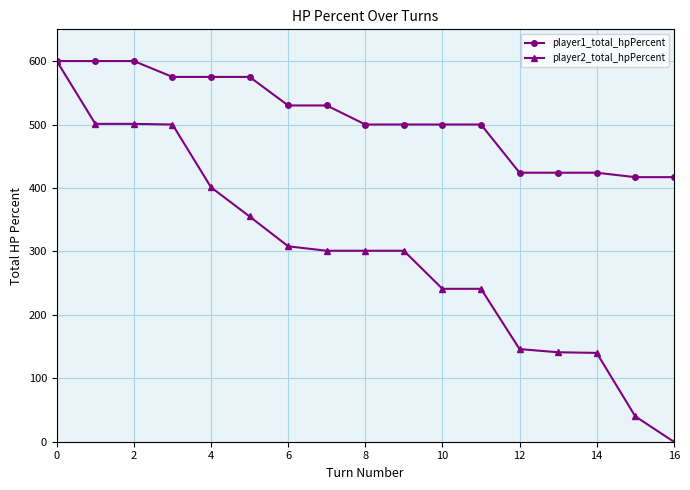

How many lines are shown in the chart?

2